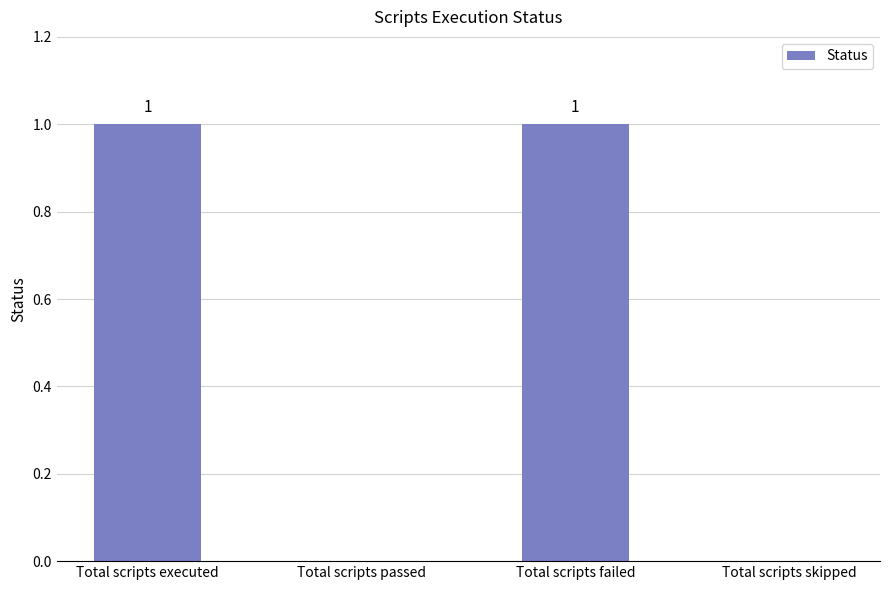

What is the sum of all values?

2